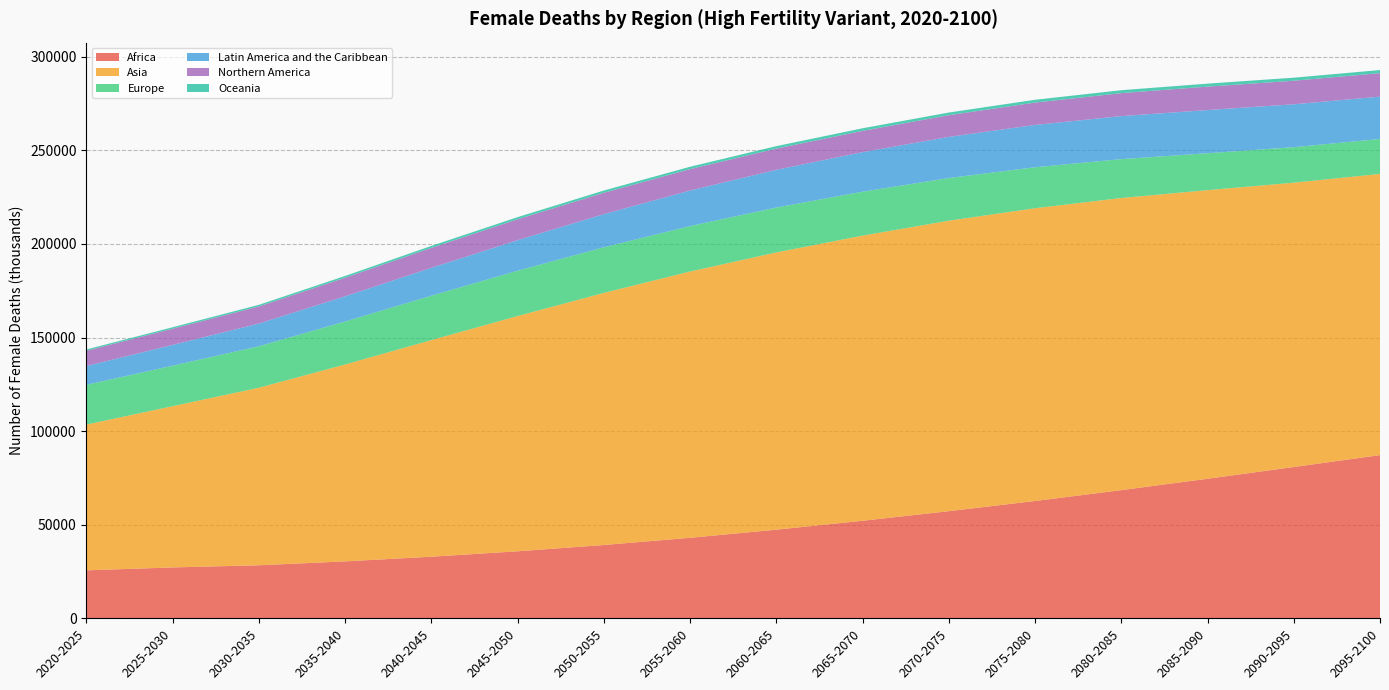

Reading left to right, transcribe all the data shown in this chart.

Africa: 2020-2025=25664.7	2025-2030=27220.4	2030-2035=28371.2	2035-2040=30452.8	2040-2045=32942.0	2045-2050=35838.0	2050-2055=39196.6	2055-2060=43045.1	2060-2065=47380.5	2065-2070=52137.1	2070-2075=57263.8	2075-2080=62704.4	2080-2085=68498.5	2085-2090=74568.7	2090-2095=80854.3	2095-2100=87208.2
Asia: 2020-2025=77835.6	2025-2030=86111.0	2030-2035=94816.0	2035-2040=105149.1	2040-2045=115683.7	2045-2050=125639.3	2050-2055=134625.4	2055-2060=142206.9	2060-2065=148062.8	2065-2070=152279.8	2070-2075=155129.6	2075-2080=156359.1	2080-2085=156019.9	2085-2090=154147.2	2090-2095=151844.5	2095-2100=150183.1
Europe: 2020-2025=21237.2	2025-2030=21623.1	2030-2035=22145.0	2035-2040=22937.0	2040-2045=23700.7	2045-2050=24180.8	2050-2055=24347.1	2055-2060=24267.6	2060-2065=23973.1	2065-2070=23465.1	2070-2075=22782.6	2075-2080=21870.8	2080-2085=20770.7	2085-2090=19705.3	2090-2095=18959.1	2095-2100=18667.4
Latin America and the Caribbean: 2020-2025=10037.8	2025-2030=11094.3	2030-2035=12135.1	2035-2040=13466.4	2040-2045=14888.6	2045-2050=16334.4	2050-2055=17723.7	2055-2060=18995.3	2060-2065=20142.0	2065-2070=21126.3	2070-2075=21965.8	2075-2080=22602.0	2080-2085=22972.6	2085-2090=23068.0	2090-2095=22921.5	2095-2100=22600.2
Northern America: 2020-2025=8137.7	2025-2030=8662.6	2030-2035=9132.6	2035-2040=9929.2	2040-2045=10658.0	2045-2050=11162.4	2050-2055=11398.1	2055-2060=11414.9	2060-2065=11334.1	2065-2070=11363.7	2070-2075=11585.2	2075-2080=11934.4	2080-2085=12264.7	2085-2090=12507.4	2090-2095=12571.5	2095-2100=12535.0
Oceania: 2020-2025=717.3	2025-2030=781.7	2030-2035=860.7	2035-2040=957.9	2040-2045=1055.8	2045-2050=1142.0	2050-2055=1215.5	2055-2060=1276.1	2060-2065=1327.9	2065-2070=1379.1	2070-2075=1437.3	2075-2080=1506.2	2080-2085=1566.4	2085-2090=1601.6	2090-2095=1627.2	2095-2100=1667.3